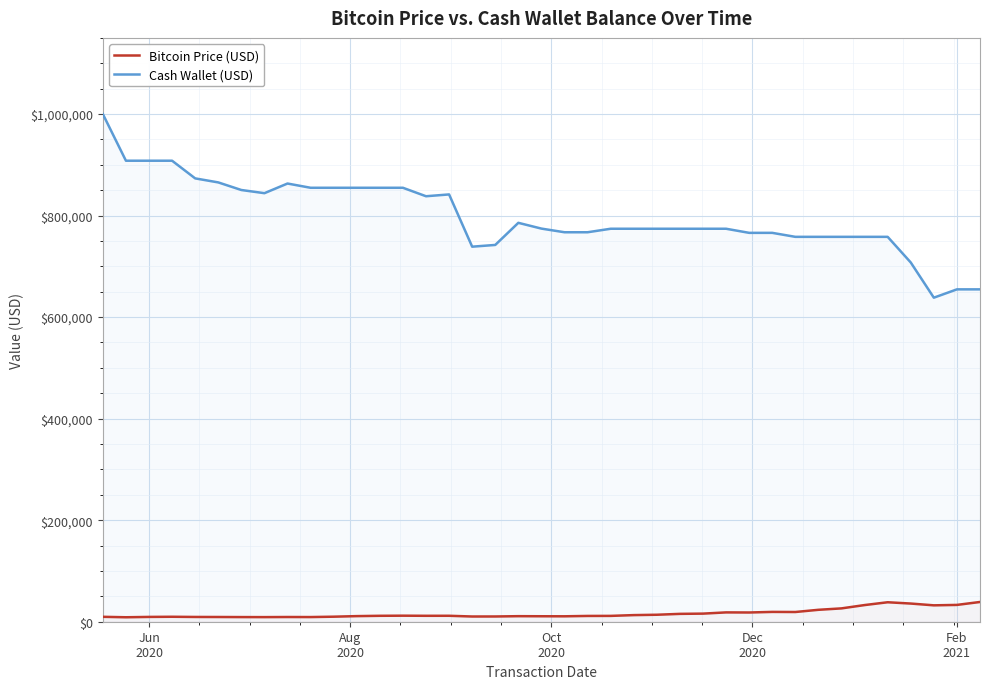

At how many categories does at least one series exceed 650395?

38